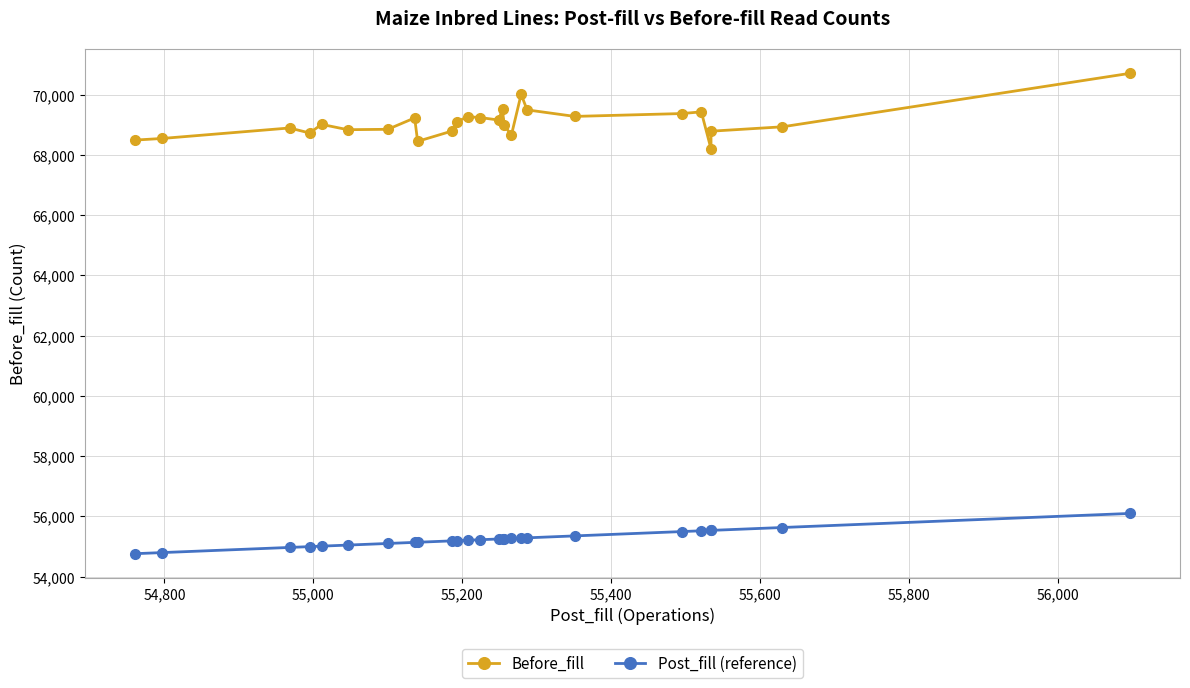

The Post_fill (reference) series shows 97375 at 24. True or false?

False